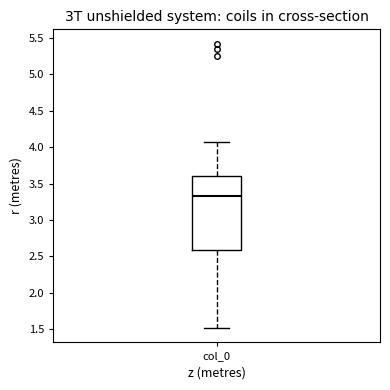

Where does the upper whisker of the box for col_0 end on the y-axis? The values are not printed on the chart, so give them approximately, as read against the axis.

4.05